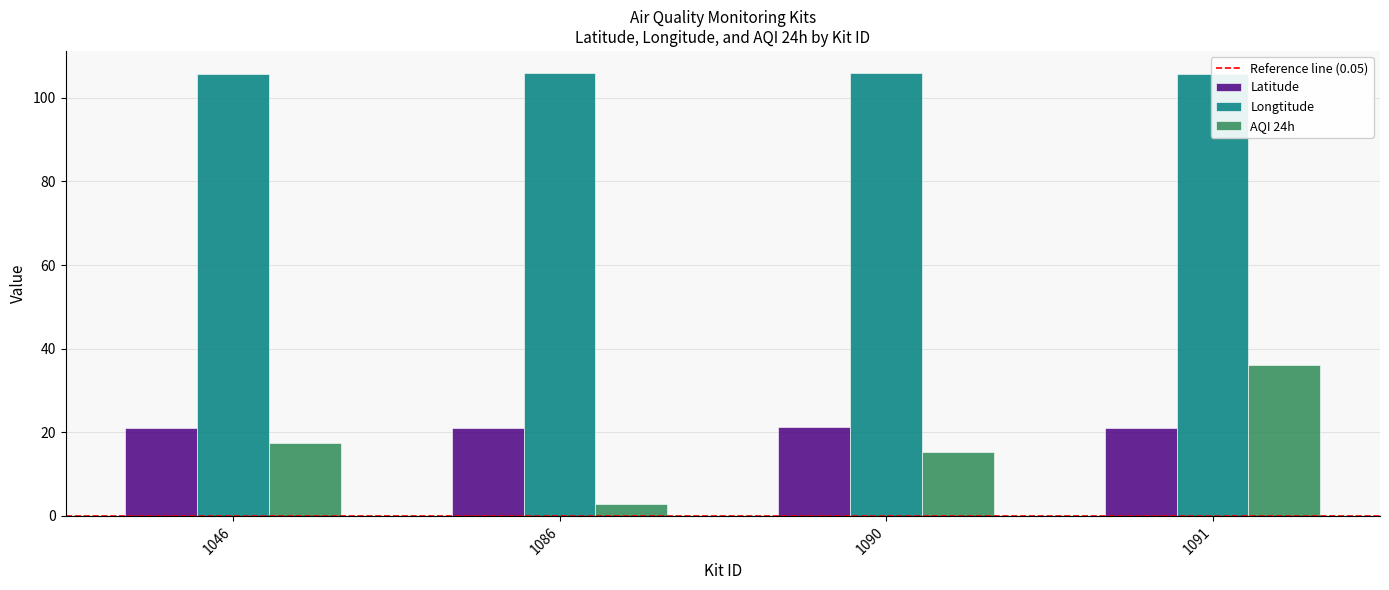

How many data points does each series have?

4